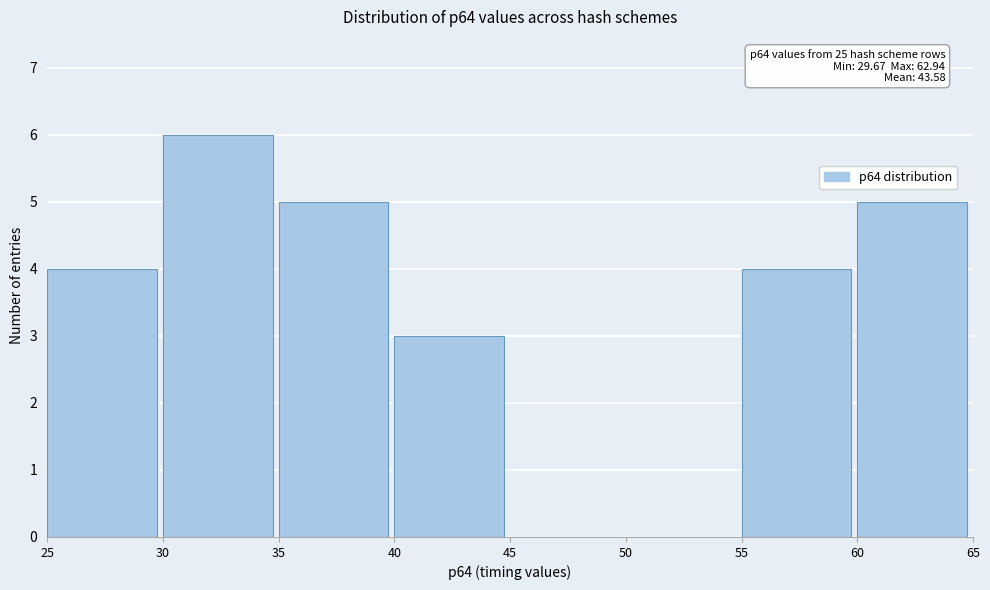

Which range on the x-axis has the tallest bar?

30 to 35